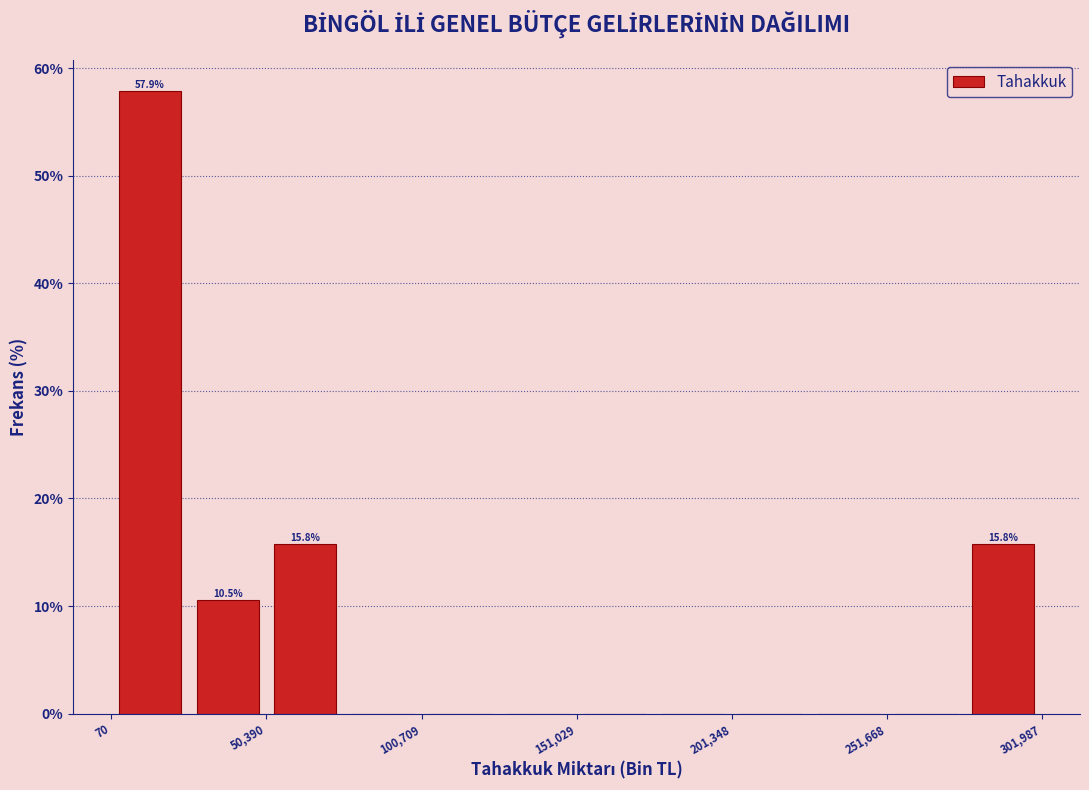

Around what value on the x-axis is the tallest bar? Give the approximate position of its centre, as read against the axis.

10000